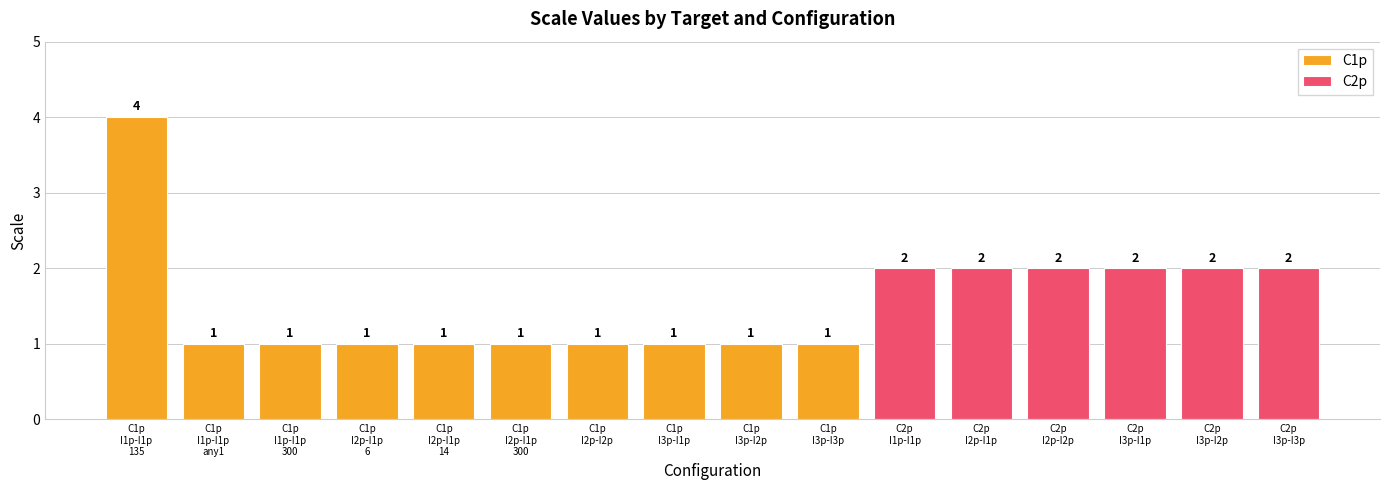

What is the difference between the second highest and second lowest values?

1